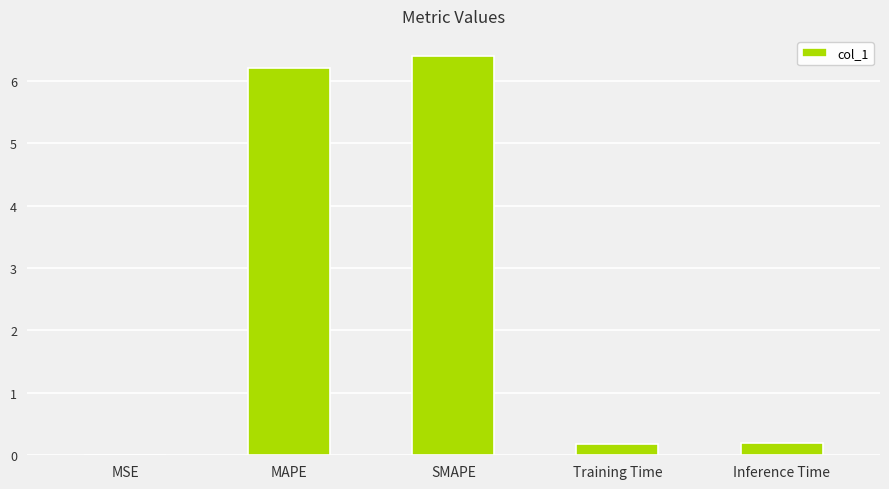

What value does the data have at SMAPE?

6.4